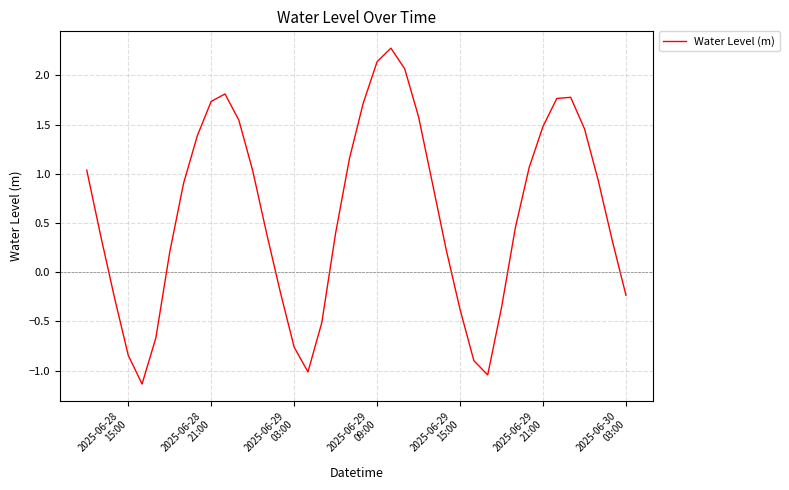

What is the difference between the maximum and minimum values?

3.4